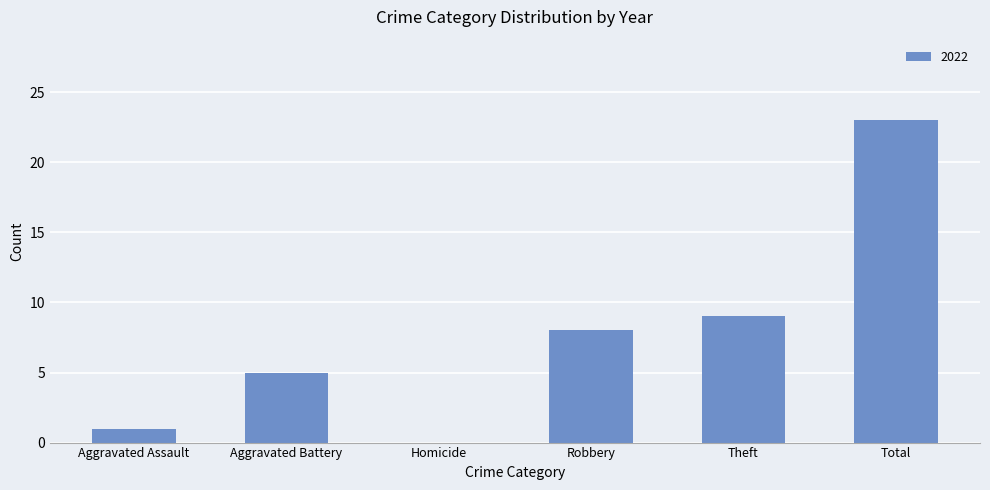

How many data points does each series have?

6